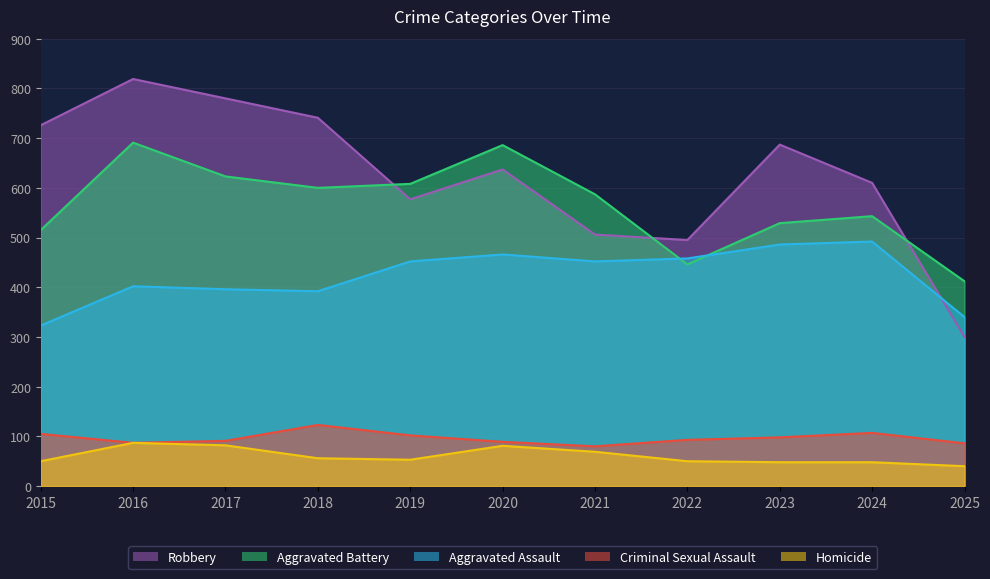

What are all the series names shown in the legend?

Robbery, Aggravated Battery, Aggravated Assault, Criminal Sexual Assault, Homicide